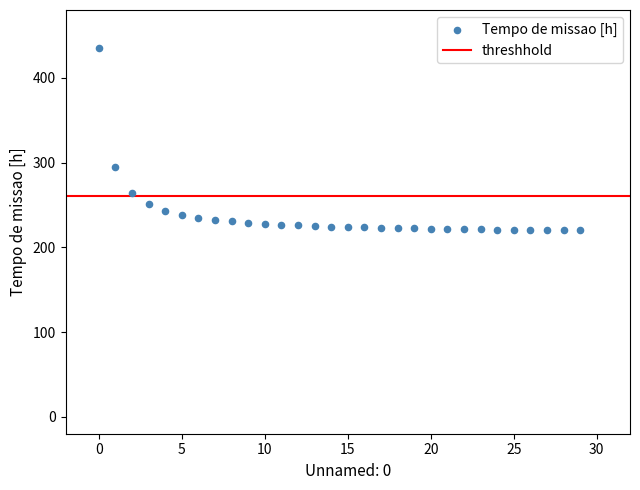

What Y value in the scatter plot is closest to 327?

294.2